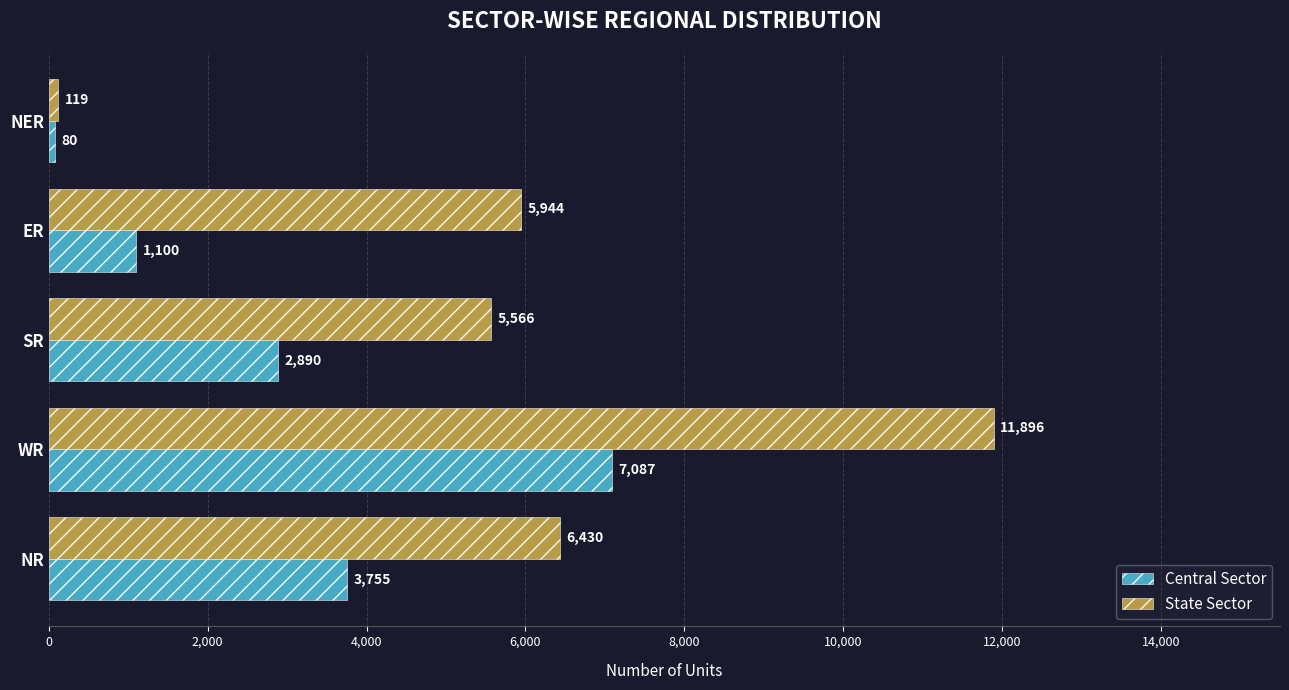

What is the sum of all State Sector values?

29955